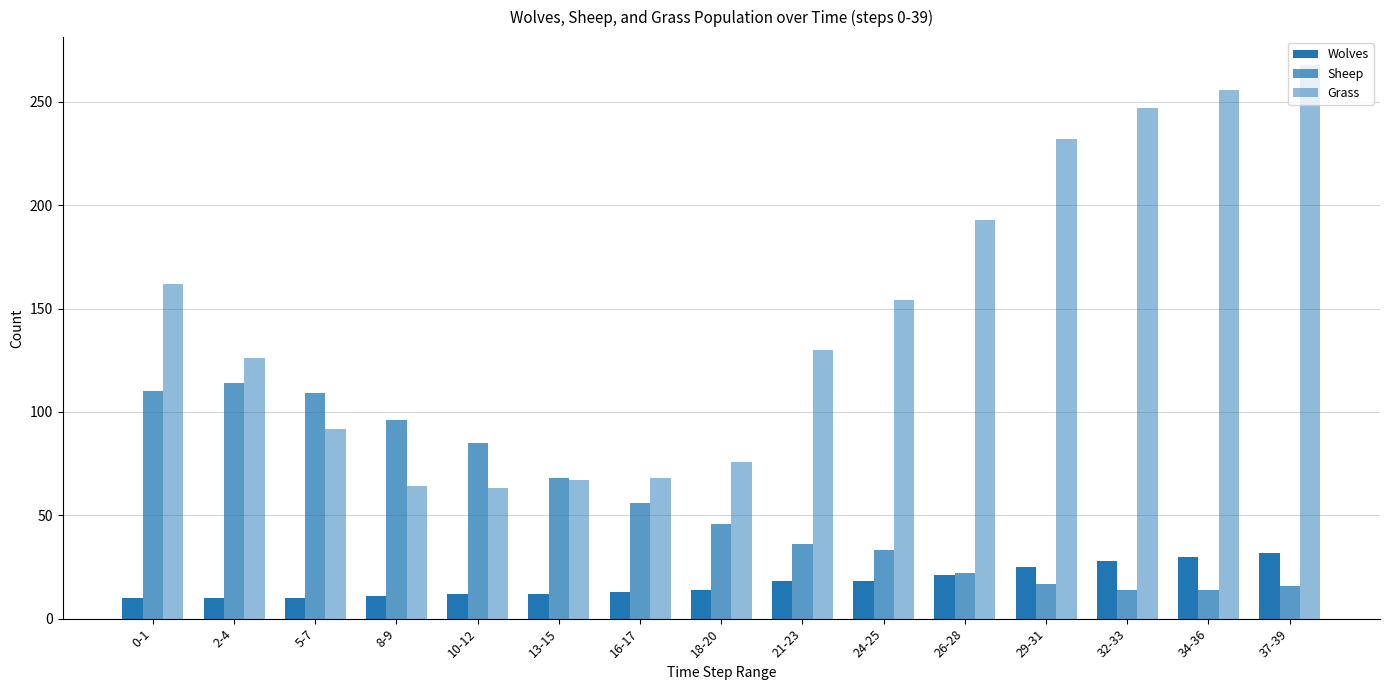

What is the spread (max minus min) of values at 10-12?

73